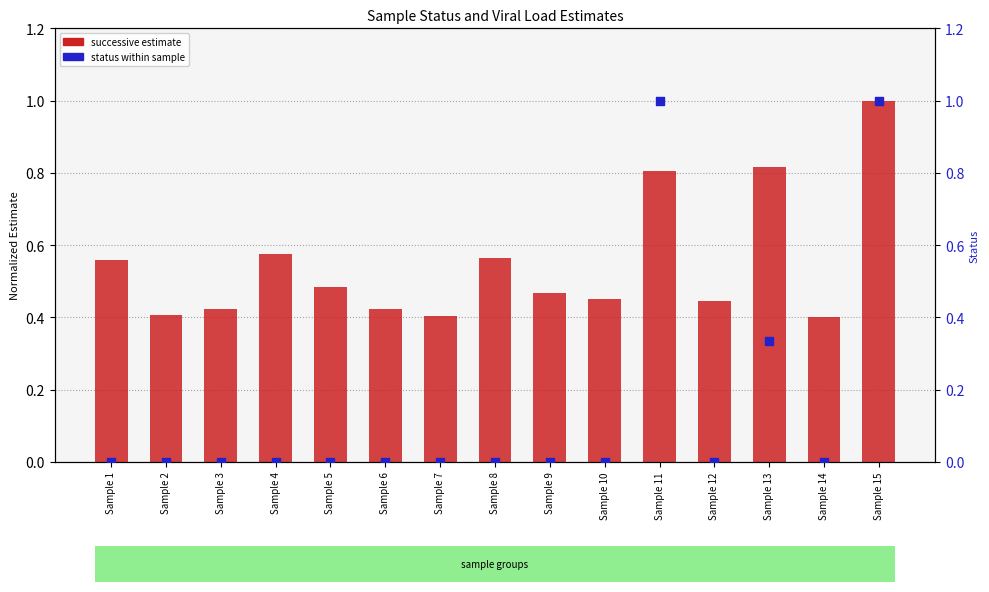

Is the value of successive estimate at Sample 4 greater than the value of status (normalized) at Sample 2?

Yes